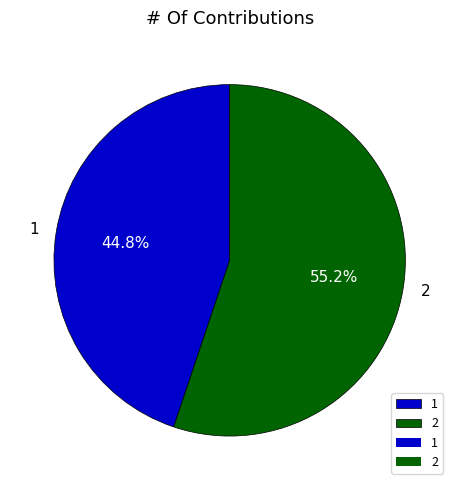

To the nearest percent, what portion does 1 represent?

45%